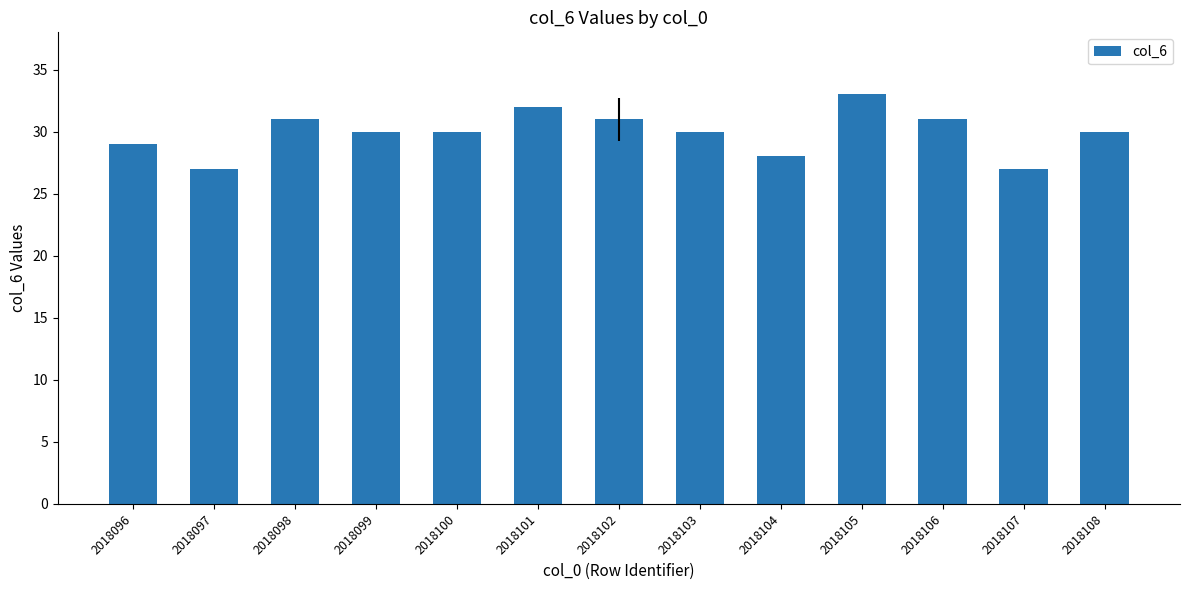

Which category has the highest value across all series?

2018105